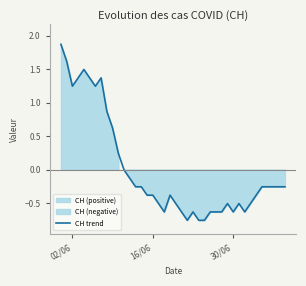

What is the maximum value for CH trend?

1.9